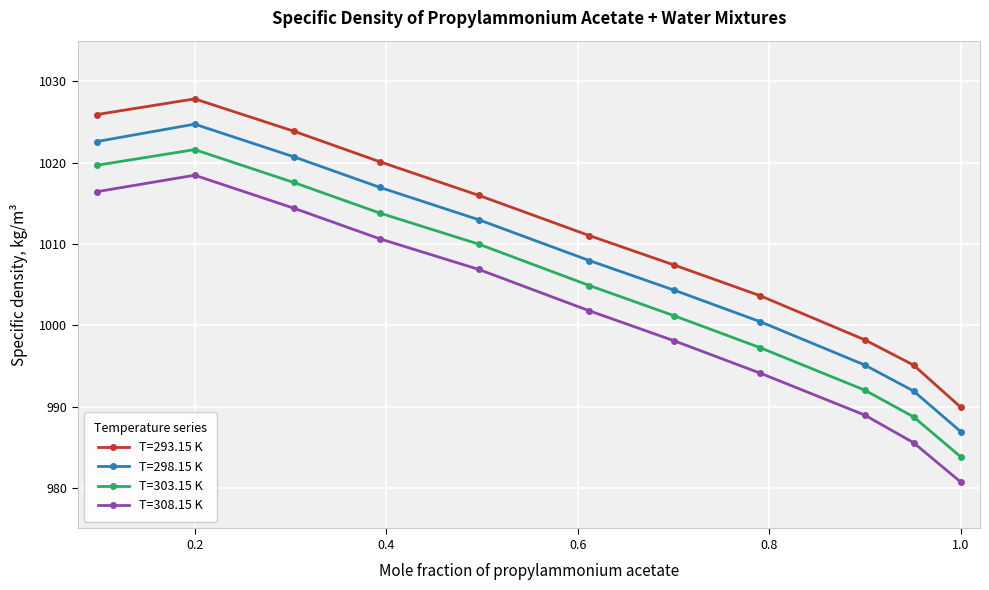

Is this an area chart (filled region under the line)?

No